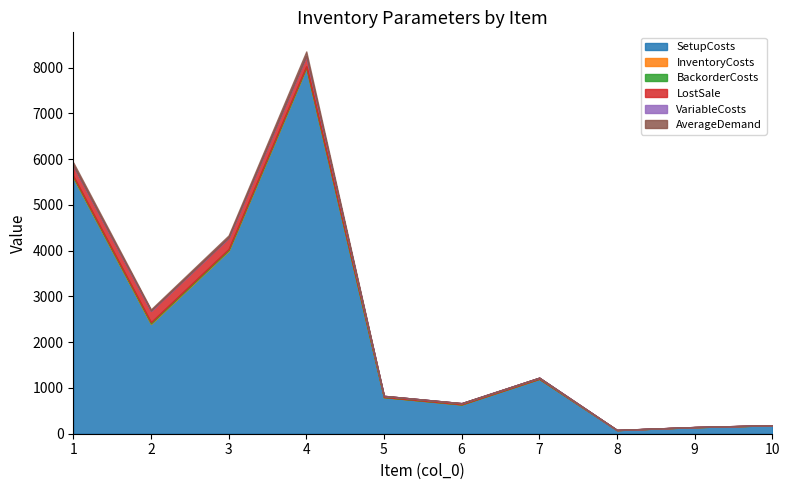

At which label does LostSale first exceed 24?

1